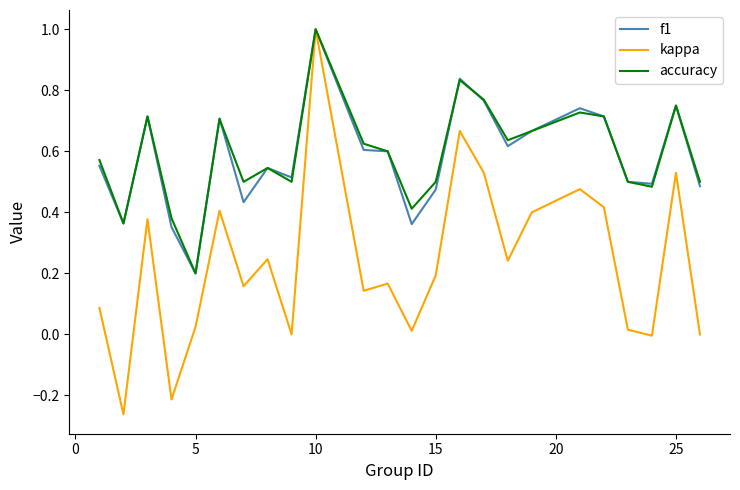

What is the greatest value displayed?

1.0